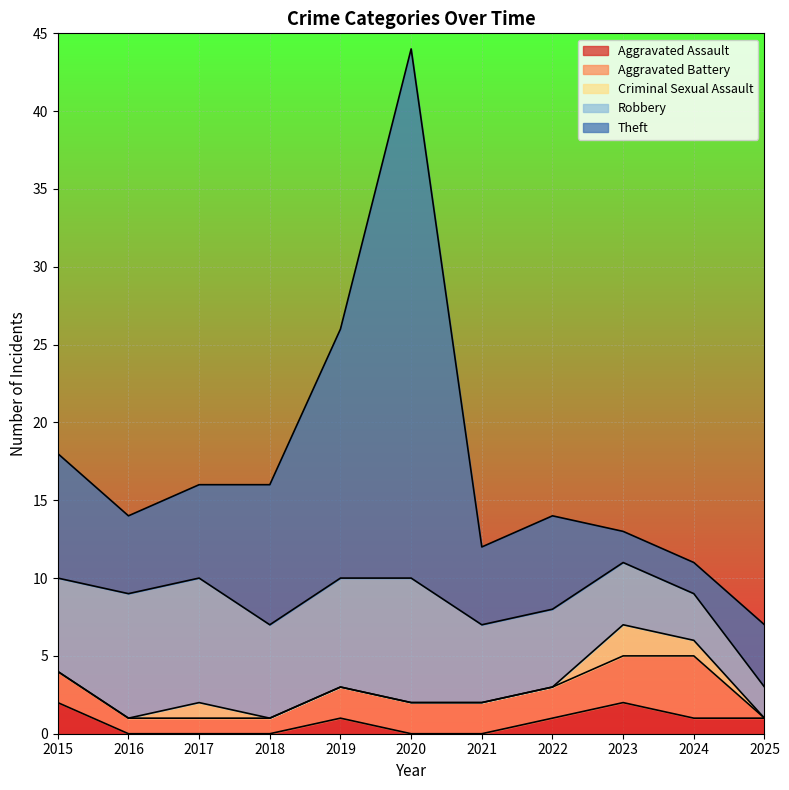

What value does the Aggravated Battery series have at 2019?

2